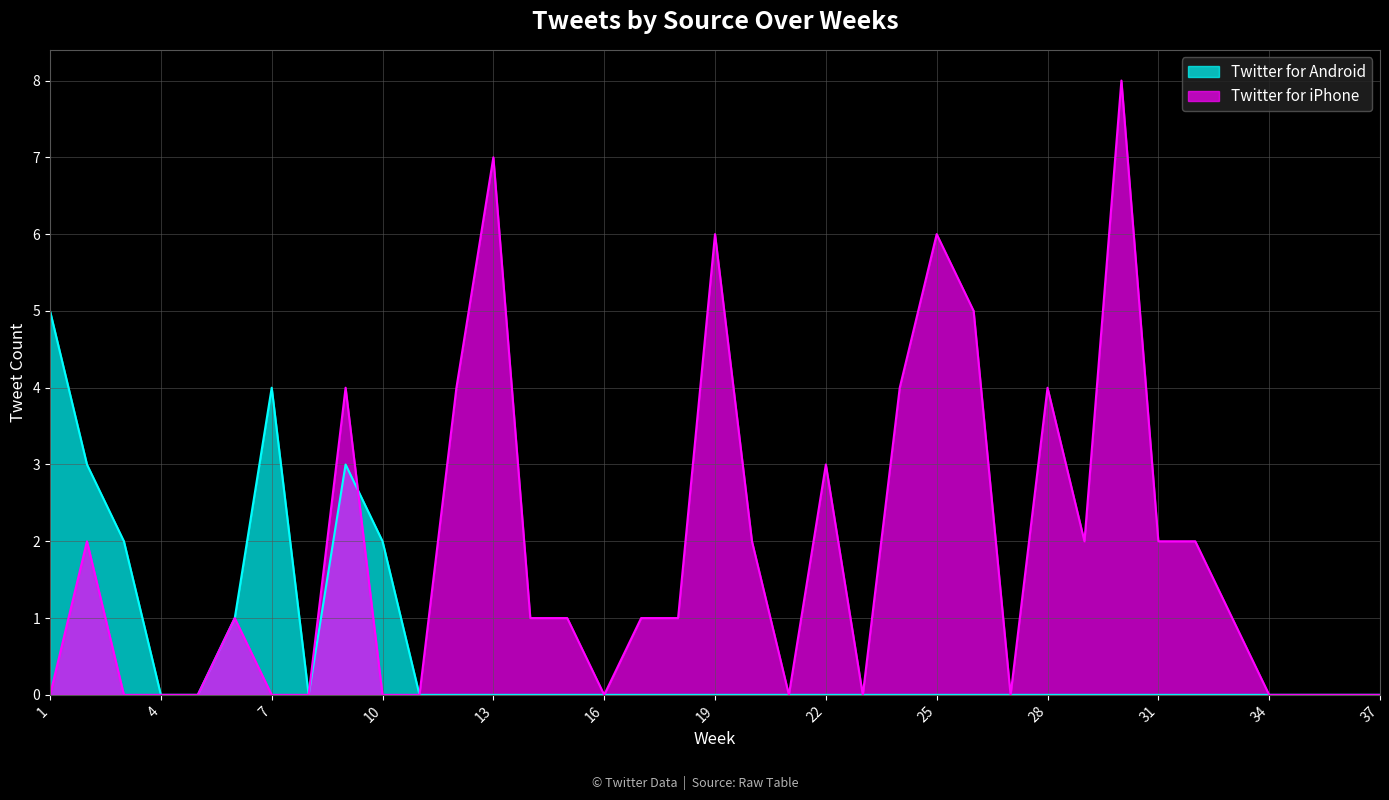

Which category has the highest value in the Twitter for iPhone series?

30